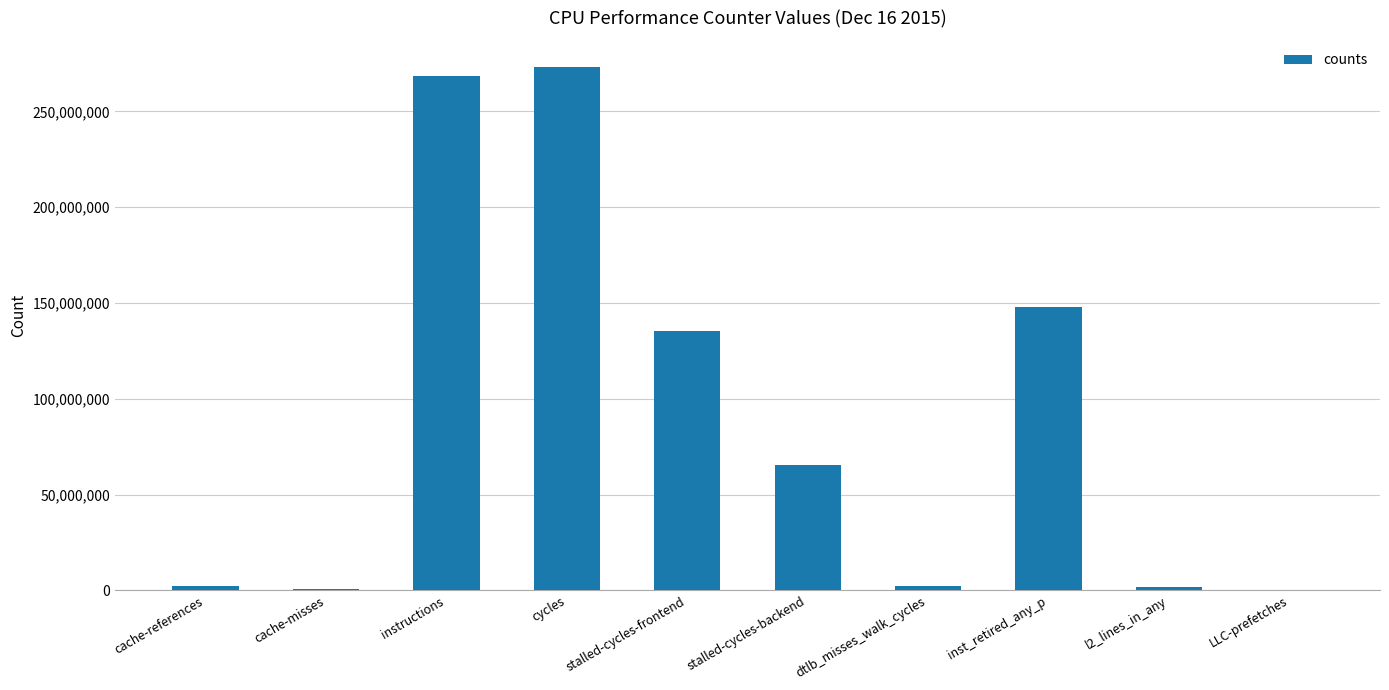

Which has a higher value, instructions or dtlb_misses_walk_cycles?

instructions